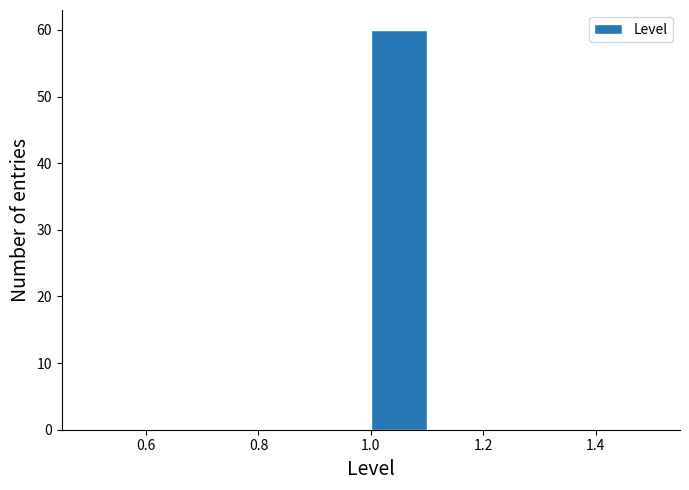

Which range on the x-axis has the tallest bar?

1.0 to 1.1